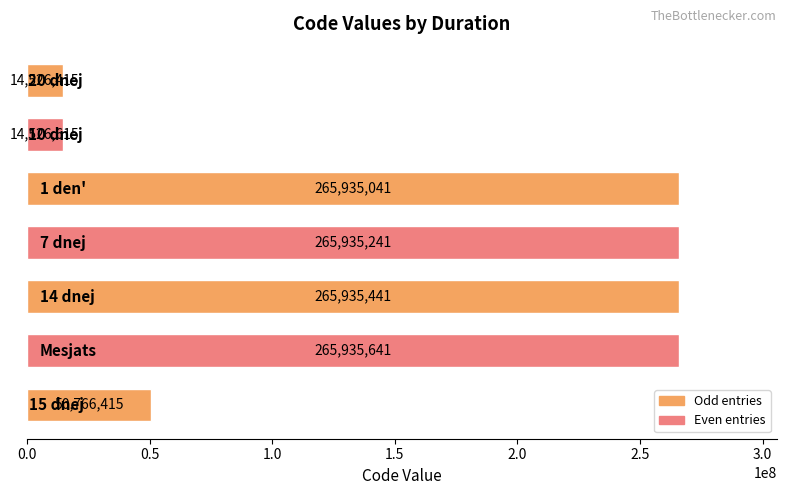

What is the minimum value shown in the chart?

14526415